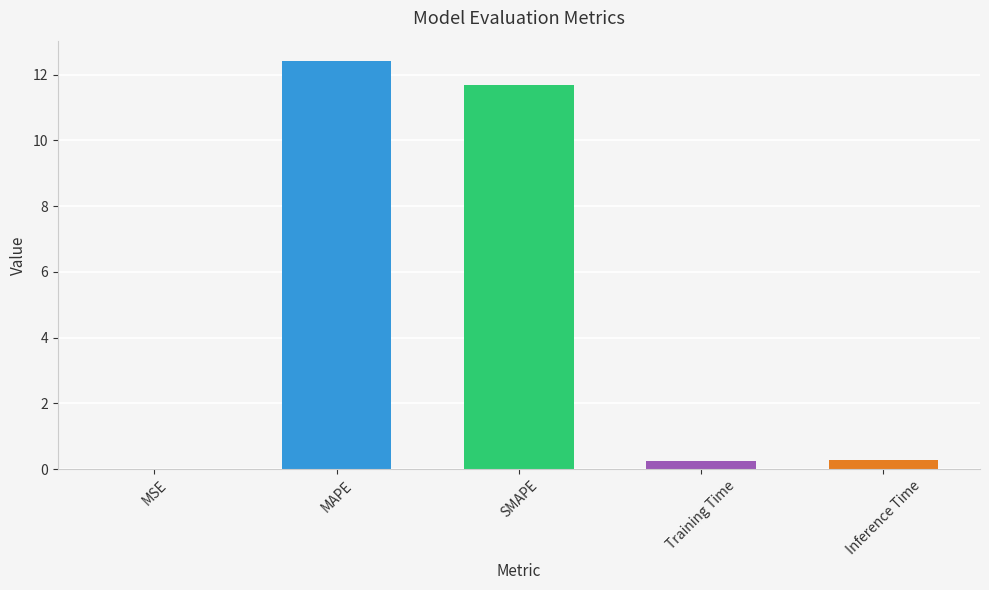

Rank the categories by value from highest to lowest.

MAPE, SMAPE, Inference Time, Training Time, MSE